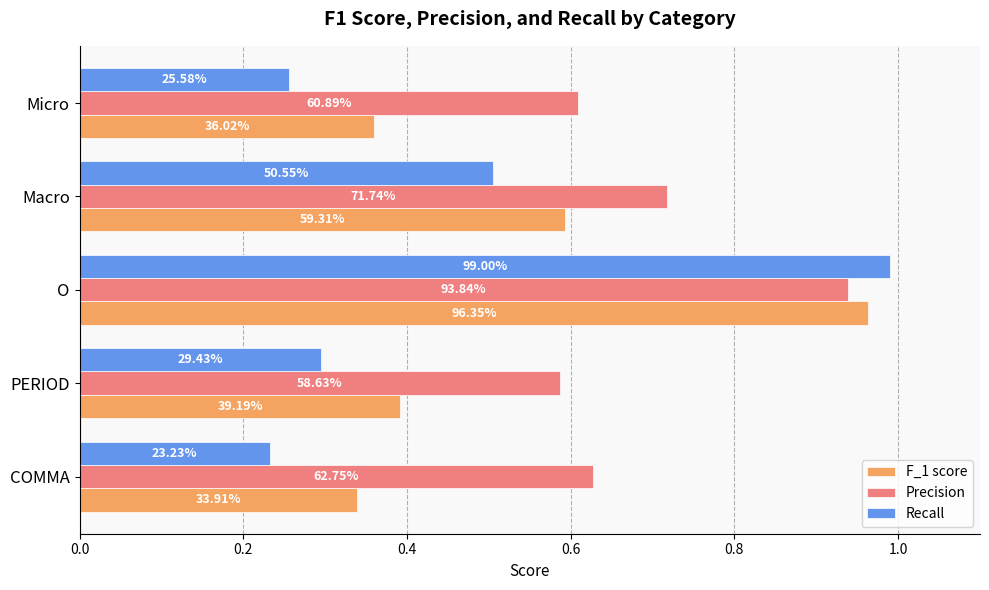

Reading left to right, transcribe all the data shown in this chart.

F_1 score: 0.3	0.4	1.0	0.6	0.4
Precision: 0.6	0.6	0.9	0.7	0.6
Recall: 0.2	0.3	1.0	0.5	0.3